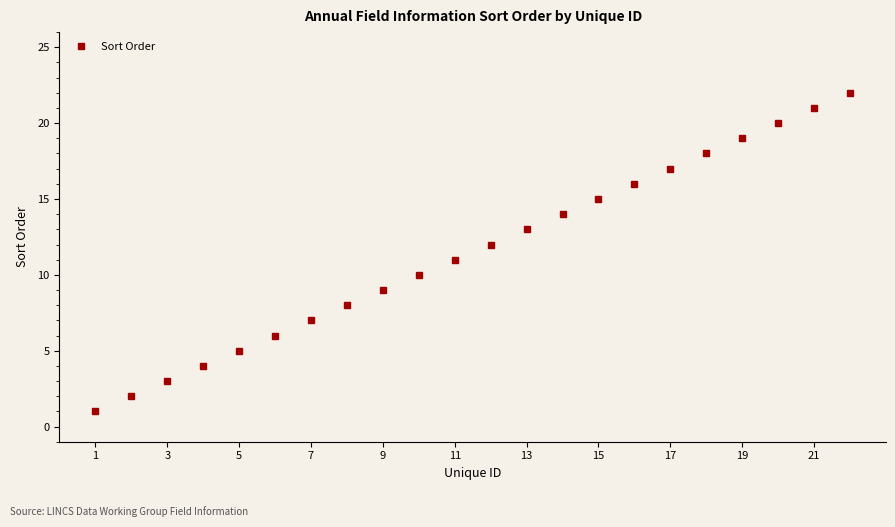

Reading left to right, what are all the values shown in this chart?

1	2	3	4	5	6	7	8	9	10	11	12	13	14	15	16	17	18	19	20	21	22